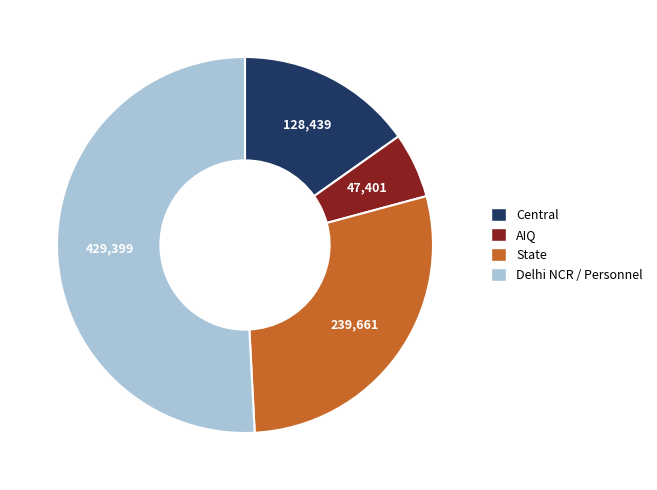

Is there any slice that represents more than half of the pie?

Yes